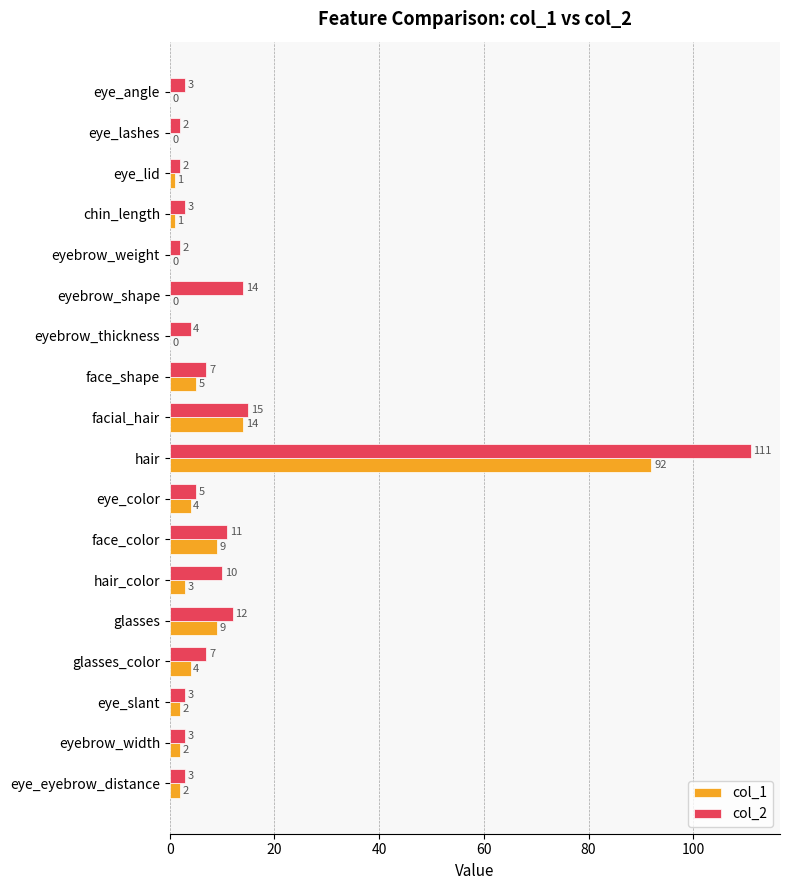

How many data points does each series have?

18